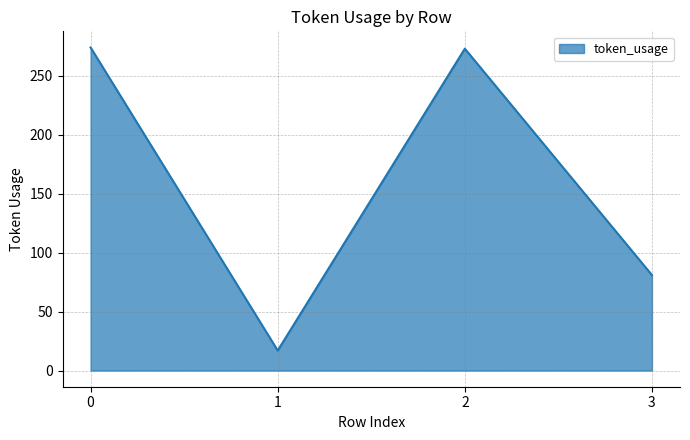

What is the sum of all values?

645